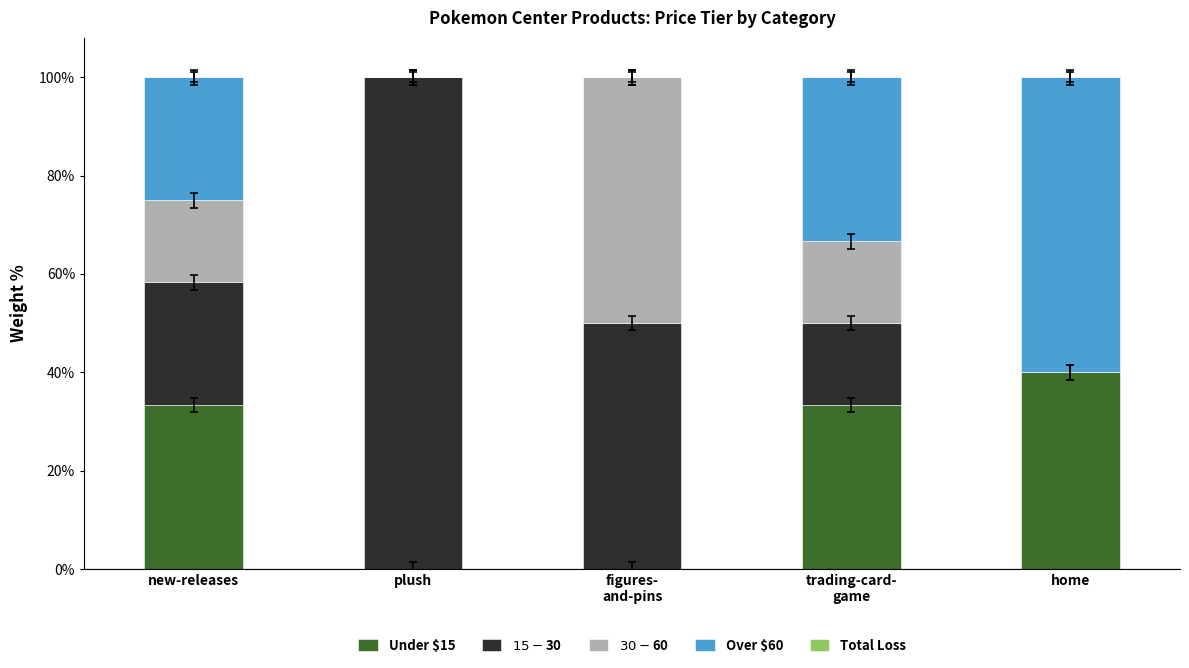

Count the number of categories in the chart.

5